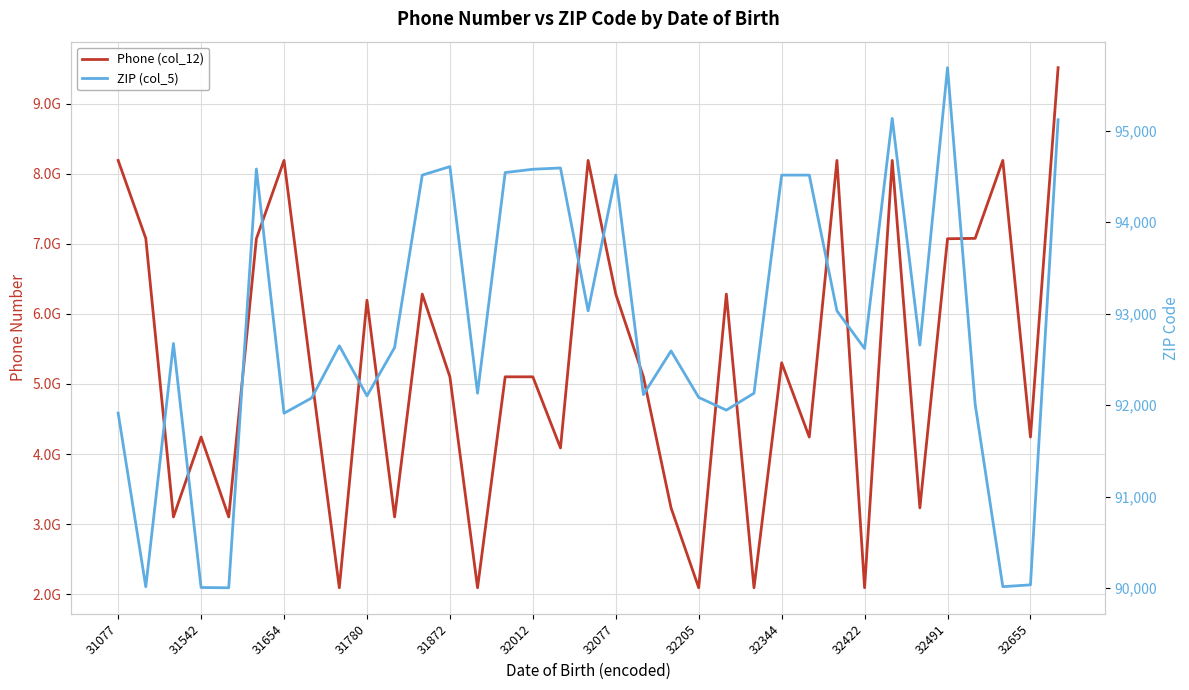

What are all the series names shown in the legend?

Phone (col_12), ZIP (col_5)